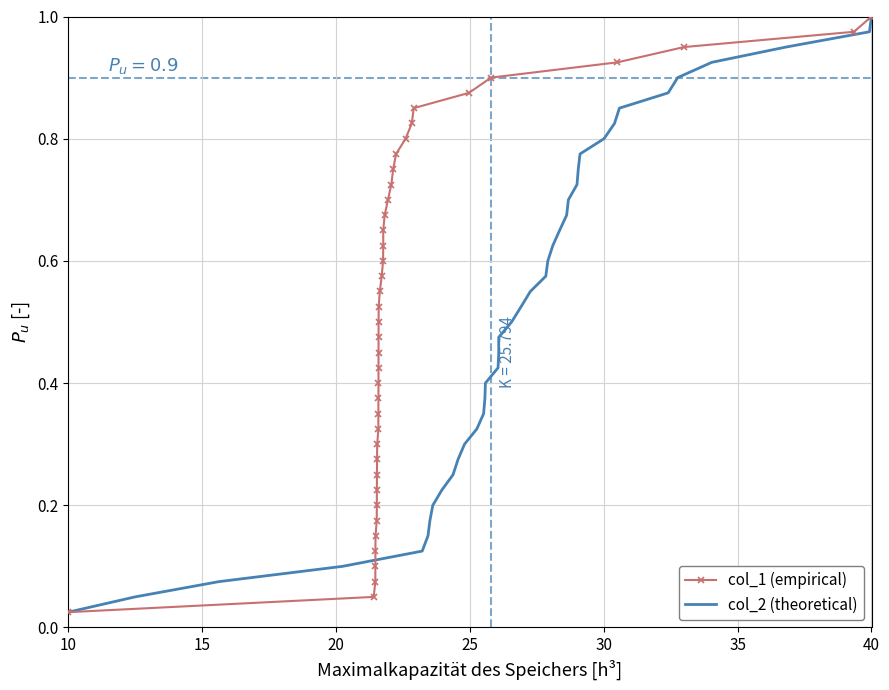

Where is col_2 (theoretical) nearest to the value 0?

10